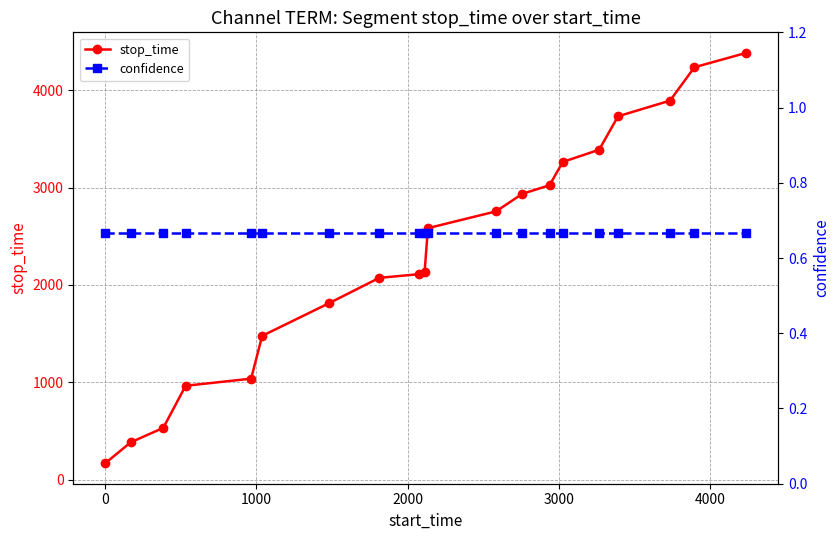

What is the value of the stop_time point at the 19th from the left?

4238